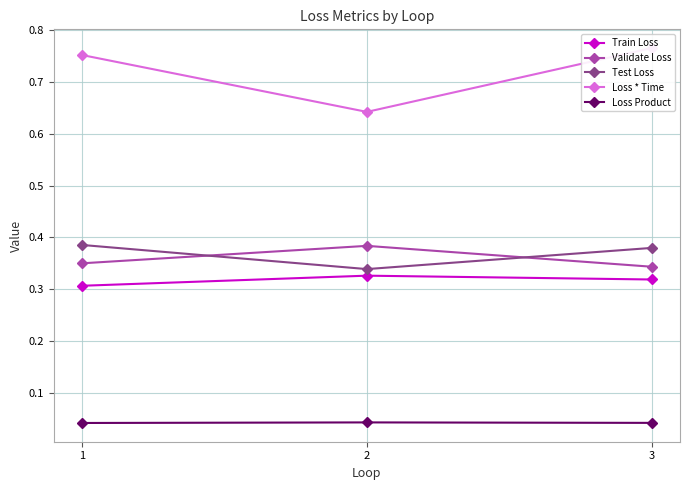

At how many categories does at least one series exceed 0?

3